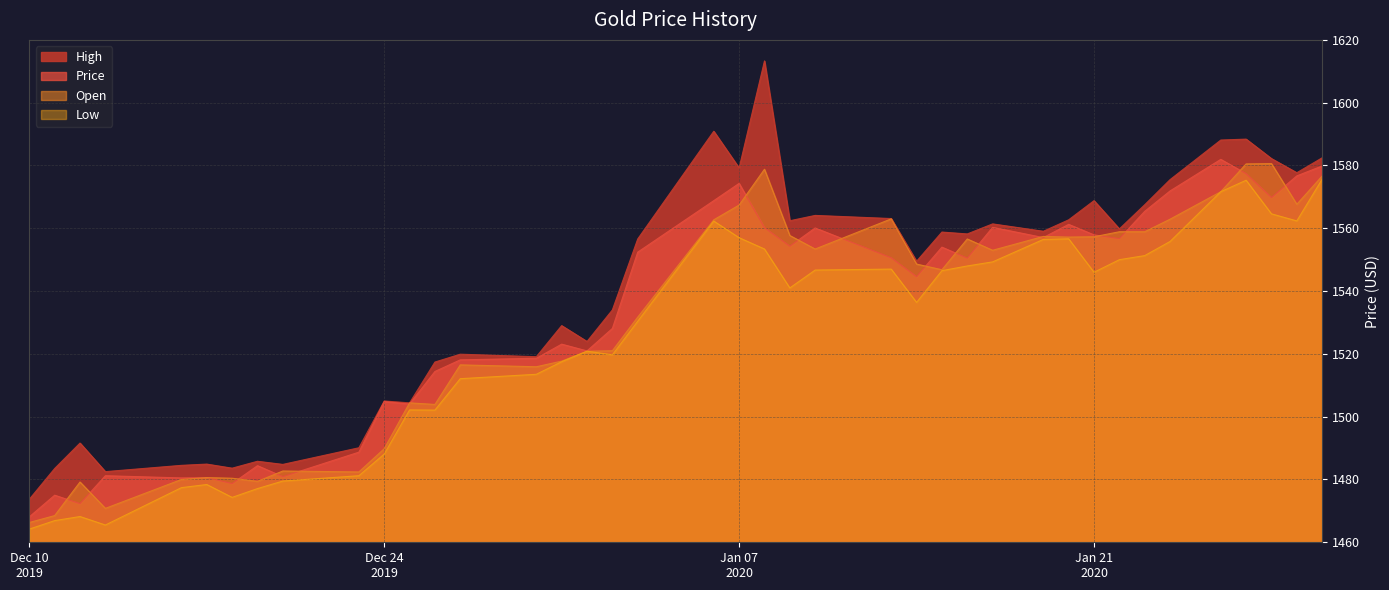

What is the average value of the High series?

1539.2